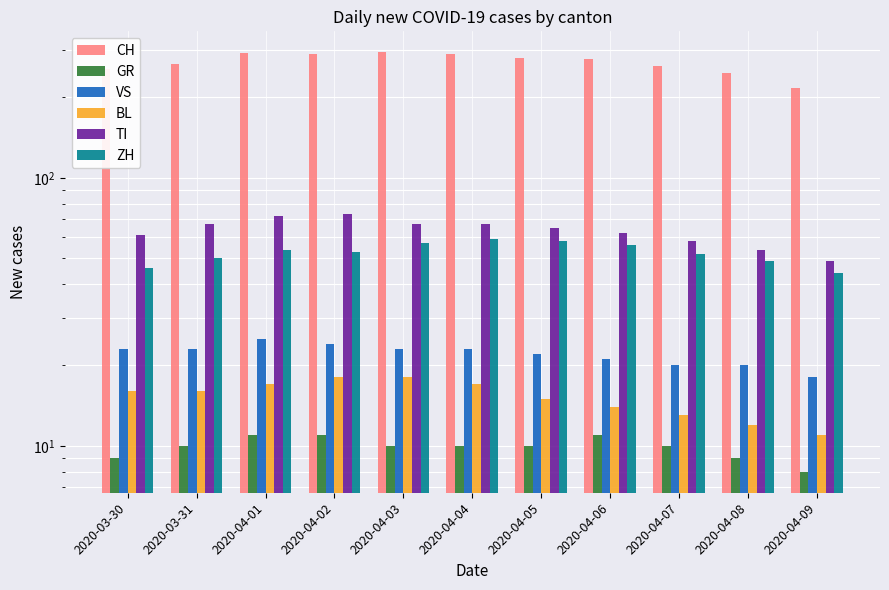

What is the spread (max minus min) of values at 2020-04-01?

282